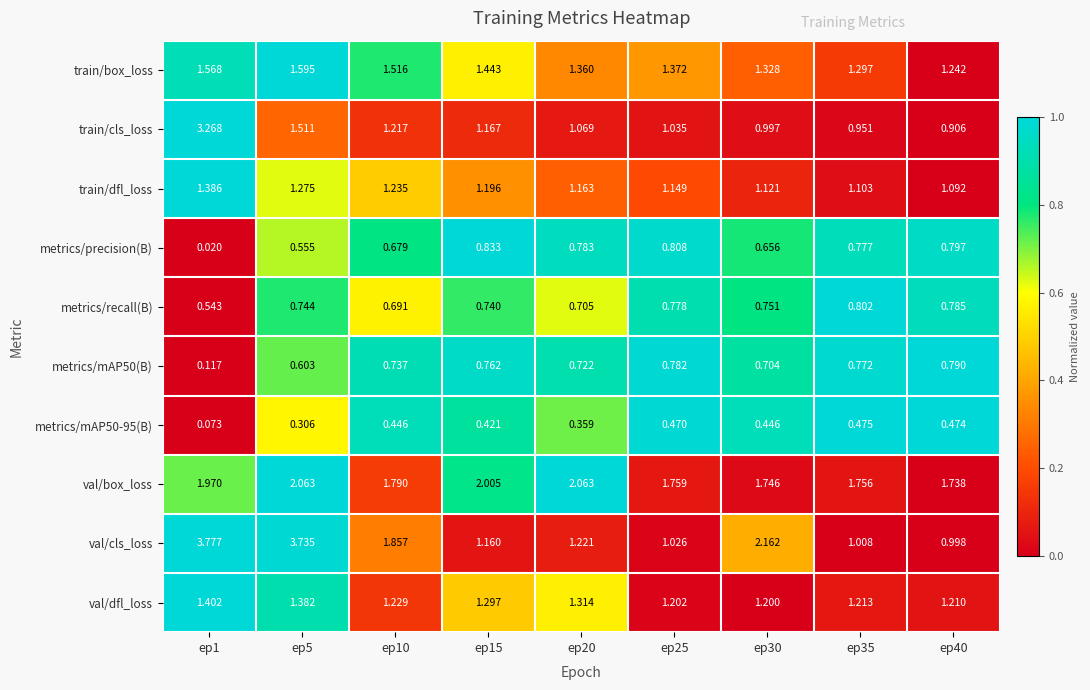

Is the value of train/box_loss at ep5 greater than the value of metrics/mAP50(B) at ep5?

Yes